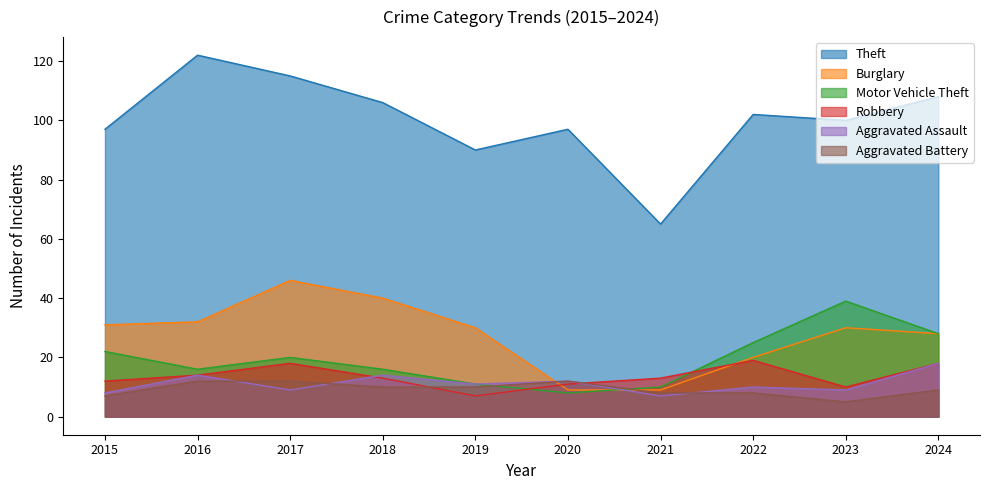

True or false: Aggravated Battery and Burglary cross at least once.

True